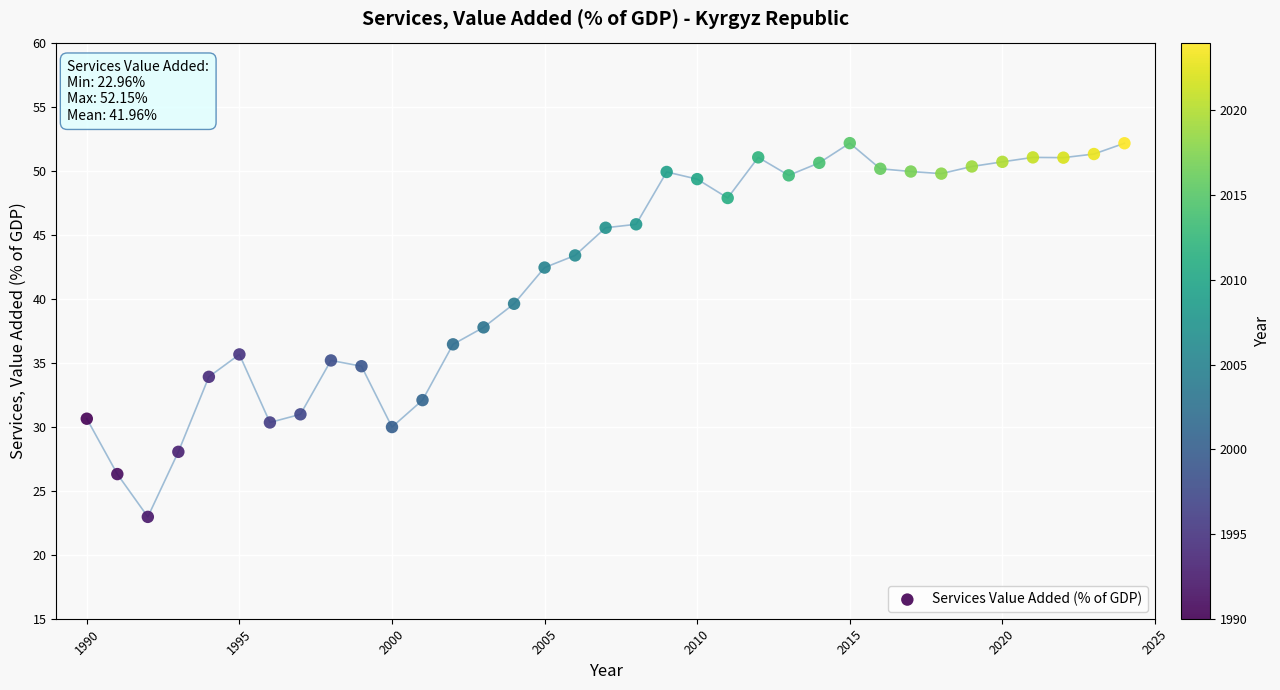

What is the range of X values (max minus min)?

34.0